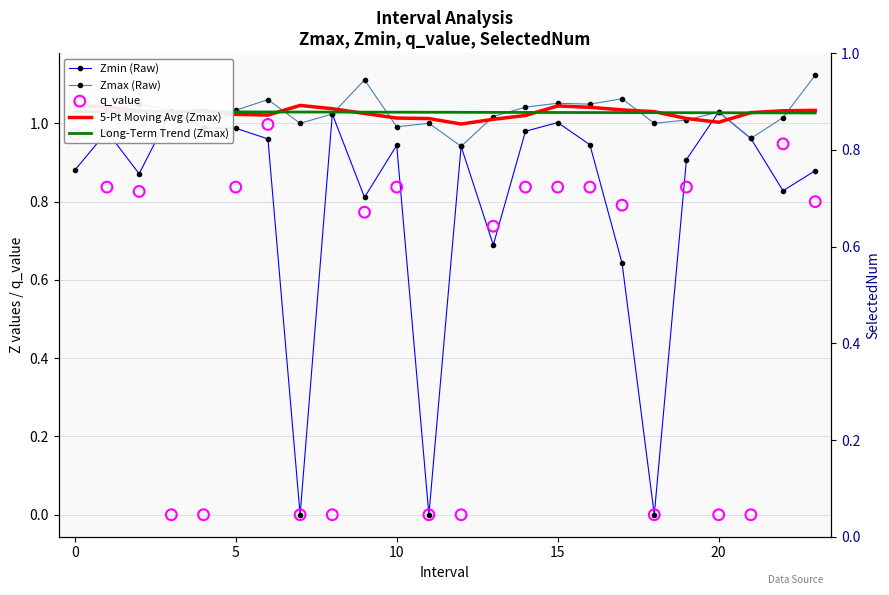

Which series has the largest Y range (max minus min)?

Zmin (Raw)